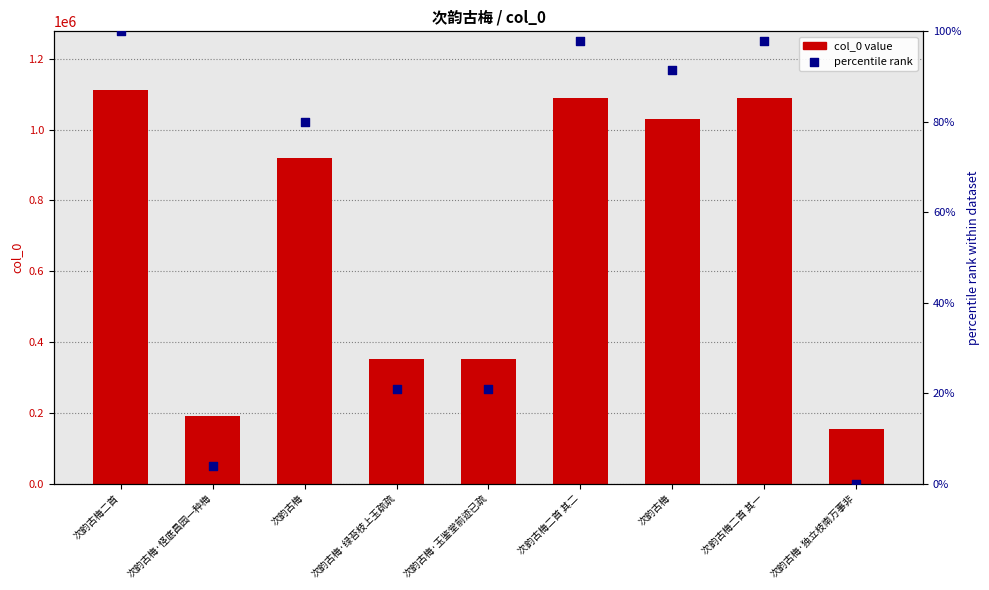

Which series reaches the minimum Y coordinate?

percentile rank